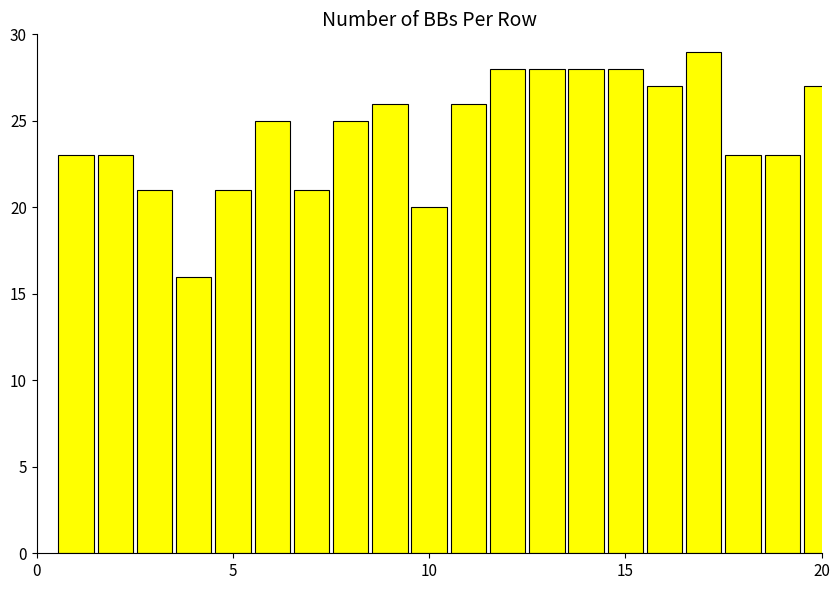

What is the value of the 4th bar from the left?

16